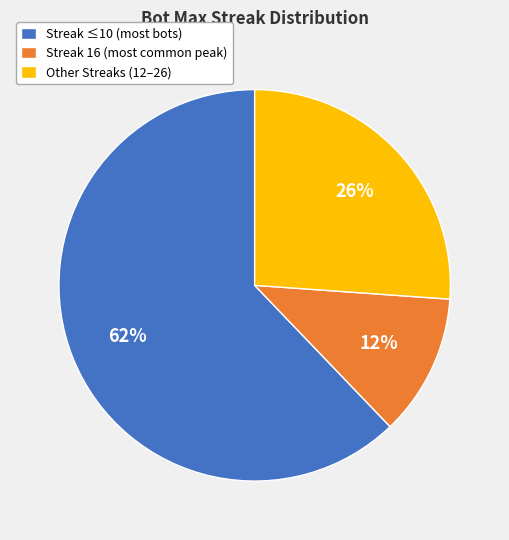

Does Streak 16 (most common peak) account for over 50% of the chart?

No